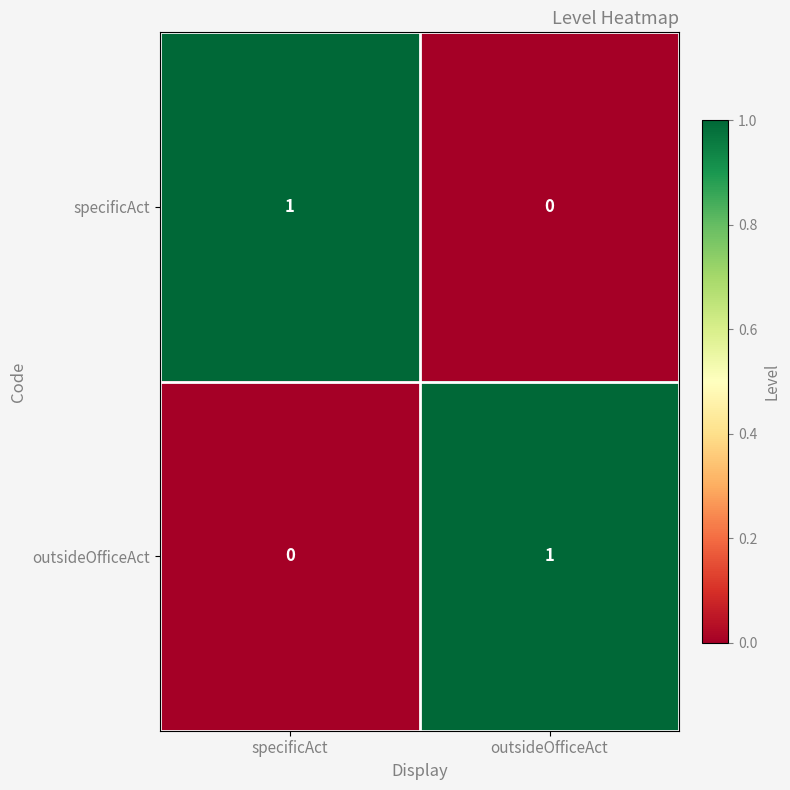

Is the value of outsideOfficeAct at specificAct greater than the value of specificAct at specificAct?

No